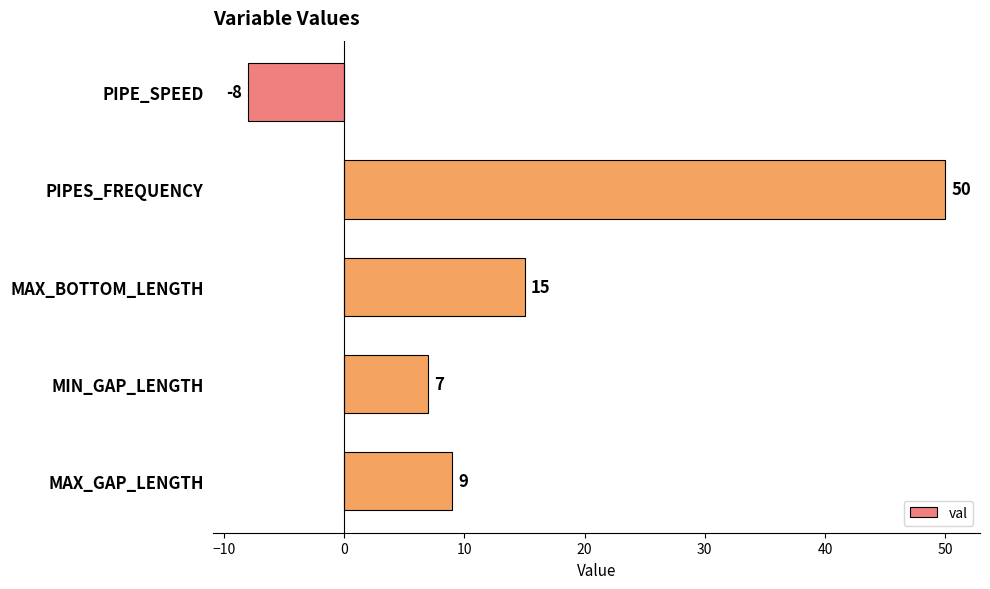

How many data points are less than 9?

2